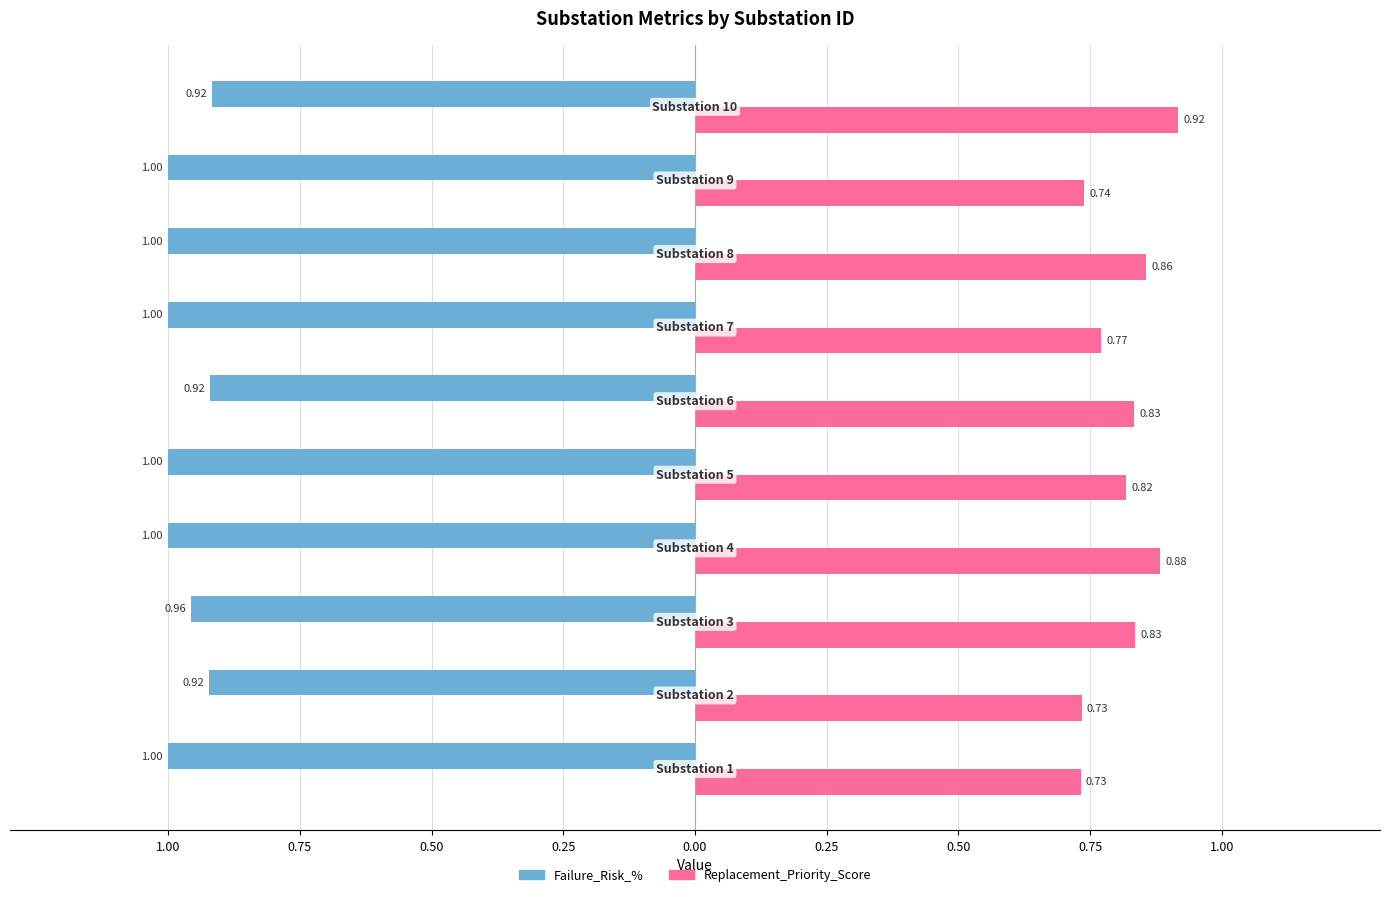

What are all the series names shown in the legend?

Failure_Risk_%, Replacement_Priority_Score